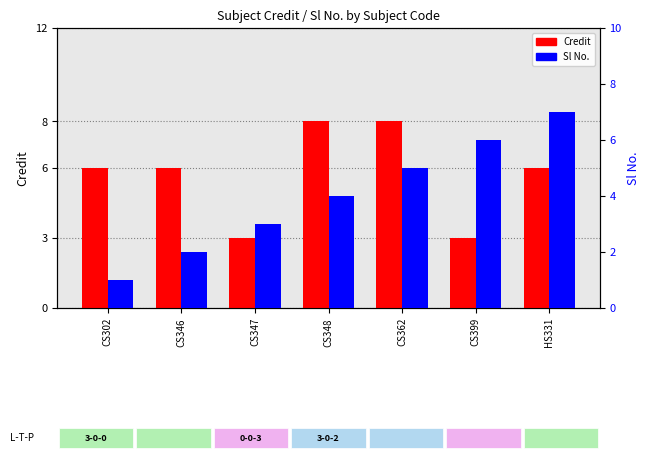

What are all the series names shown in the legend?

Credit, Sl No.